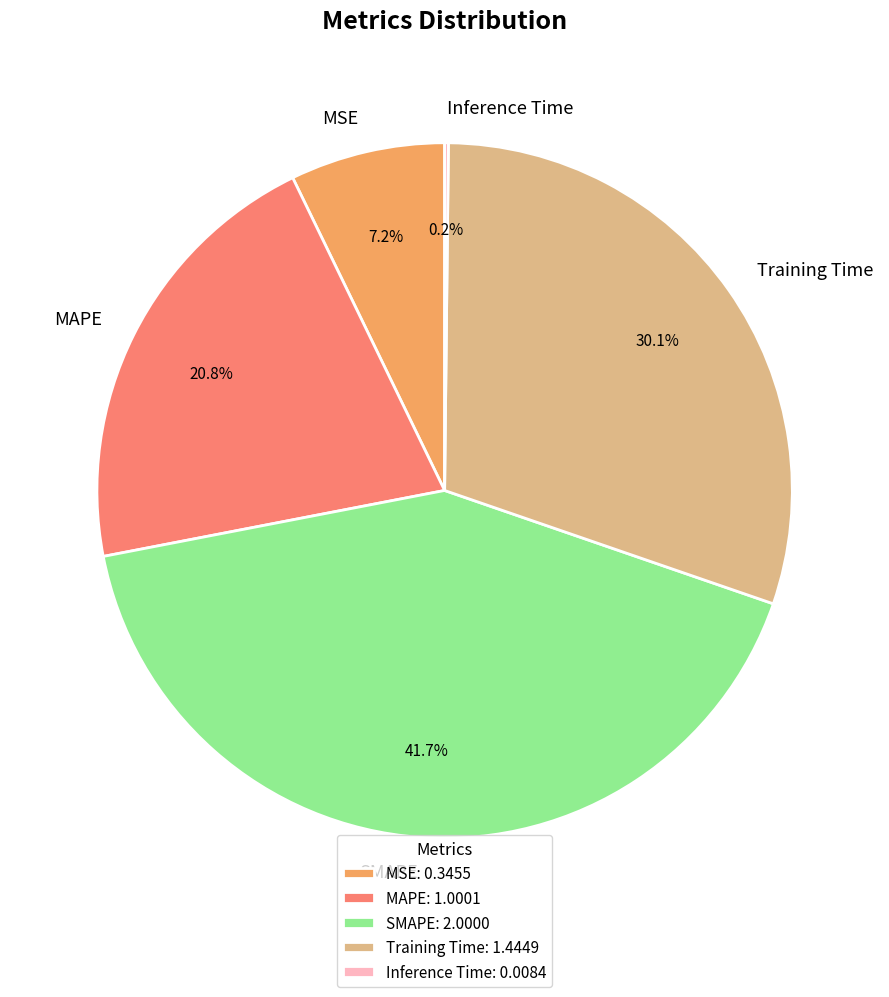

Combined, do MAPE and MSE account for over 50%?

No